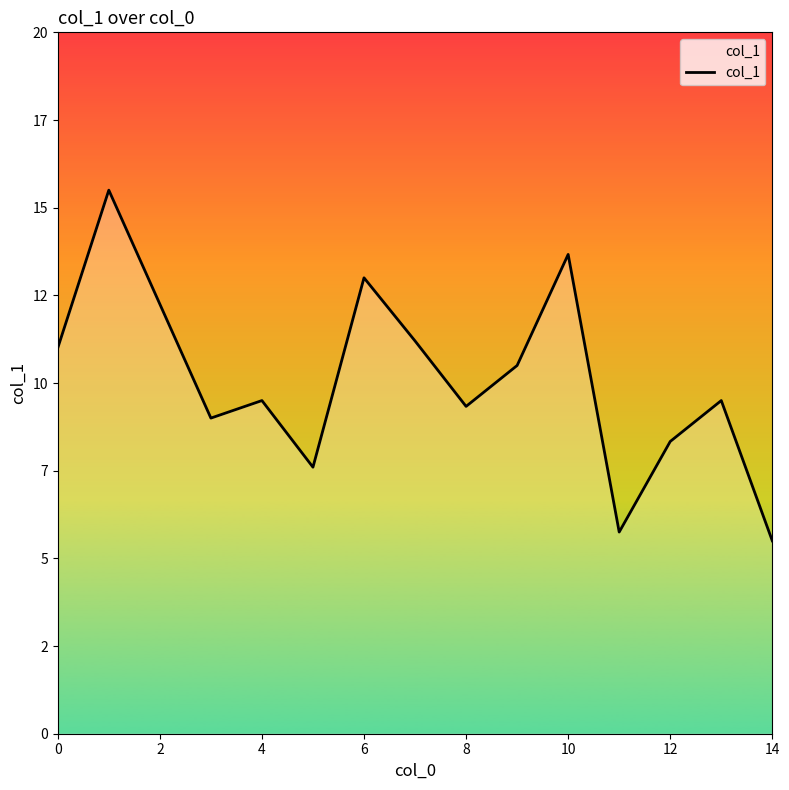

What is the smallest value displayed?

5.5